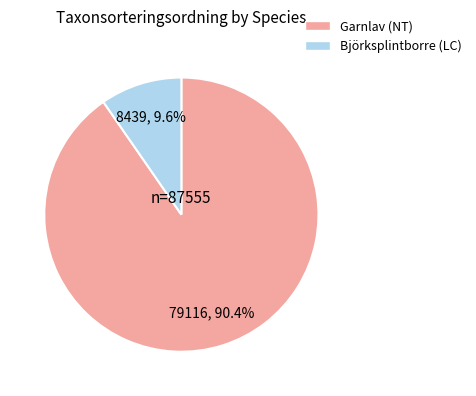

Is it true that Björksplintborre (LC) is 4% of the pie?

False